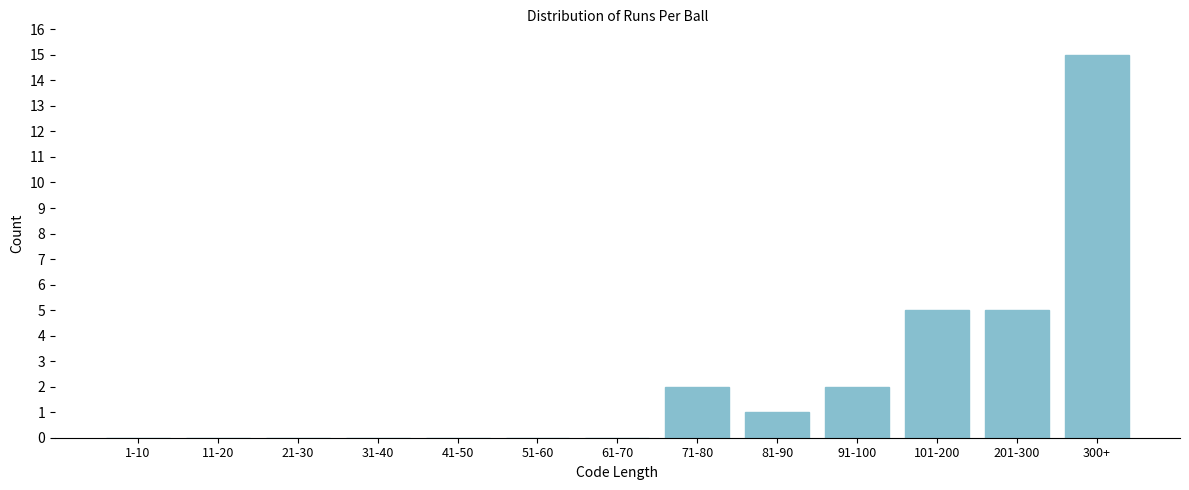

Reading right to left, list all the values displayed in this chart.

300+=15	201-300=5	101-200=5	91-100=2	81-90=1	71-80=2	61-70=0	51-60=0	41-50=0	31-40=0	21-30=0	11-20=0	1-10=0